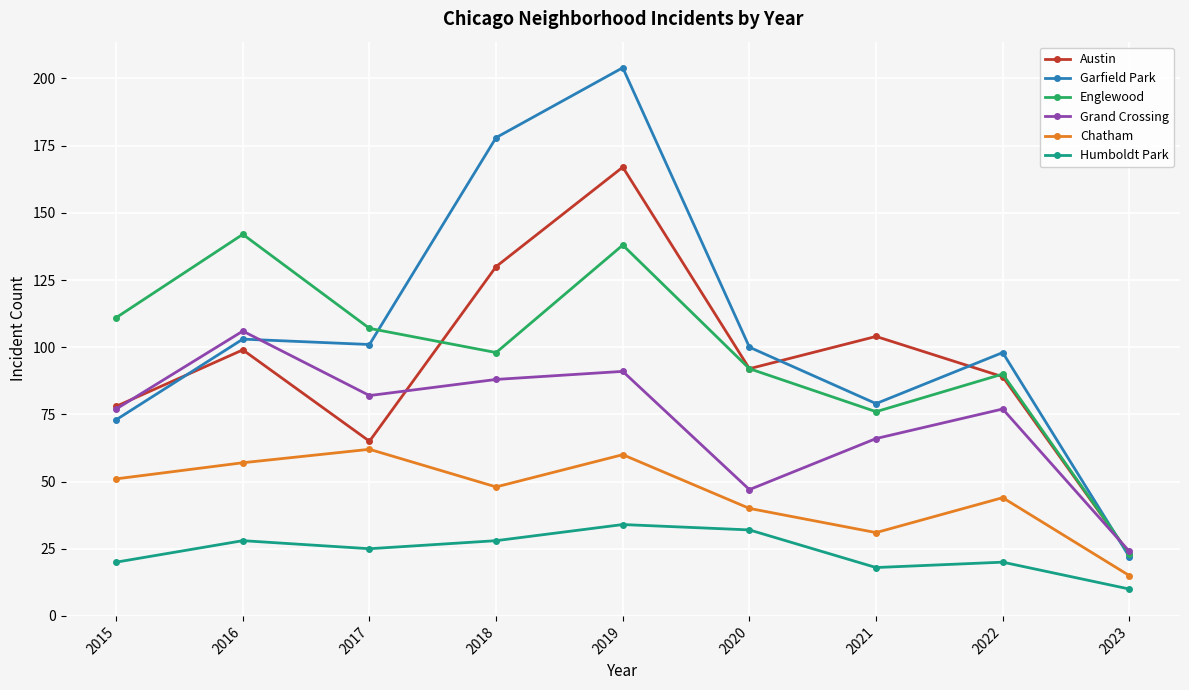

Which series has the widest spread of values?

Garfield Park